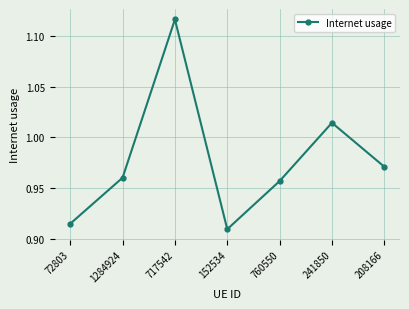

At which category does the chart reach its peak across all series?

717542